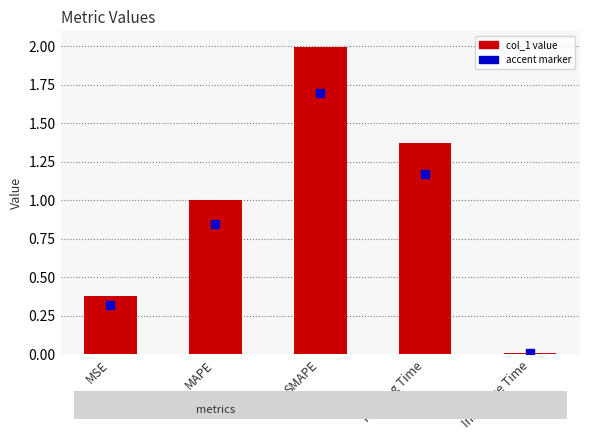

Between Training Time and MSE, which is larger?

Training Time